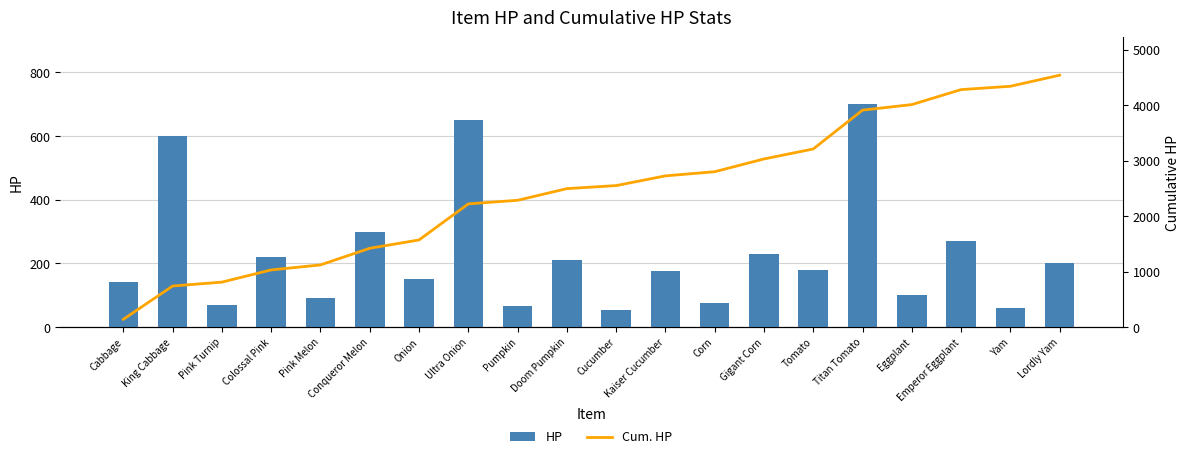

Reading left to right, what are all the values shown in this chart?

HP: 140	600	70	220	90	300	150	650	65	210	55	175	75	230	180	700	100	270	60	200
Cum. HP: 140	740	810	1030	1120	1420	1570	2220	2285	2495	2550	2725	2800	3030	3210	3910	4010	4280	4340	4540